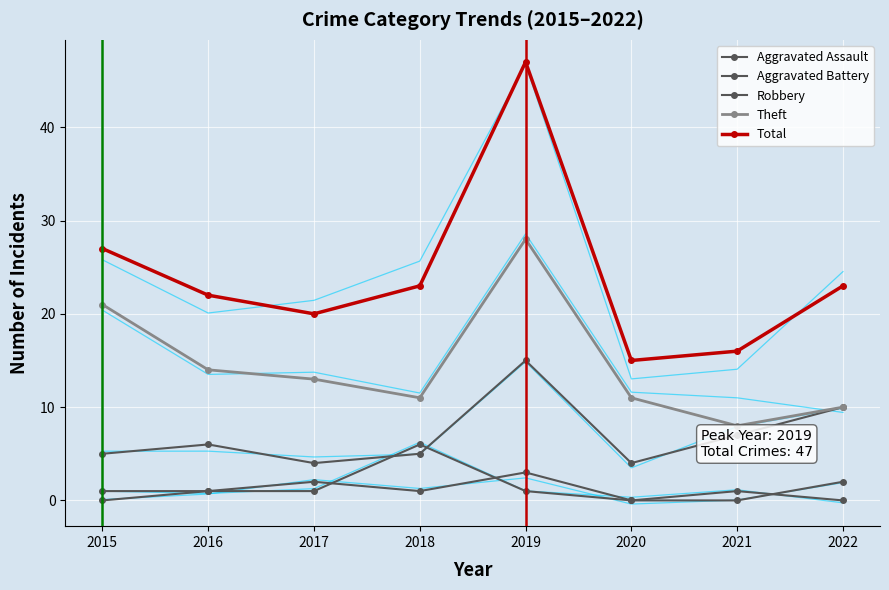

At which category is the sum across all series the highest?

2019